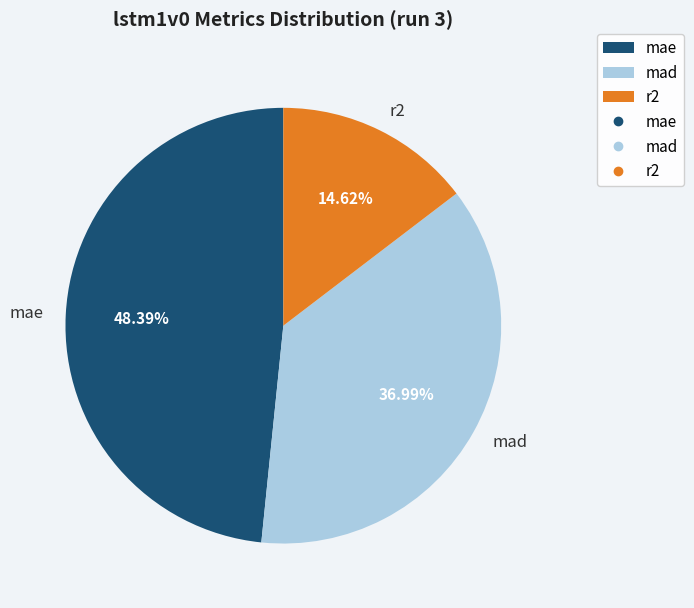

What is the largest slice in the pie chart?

mae